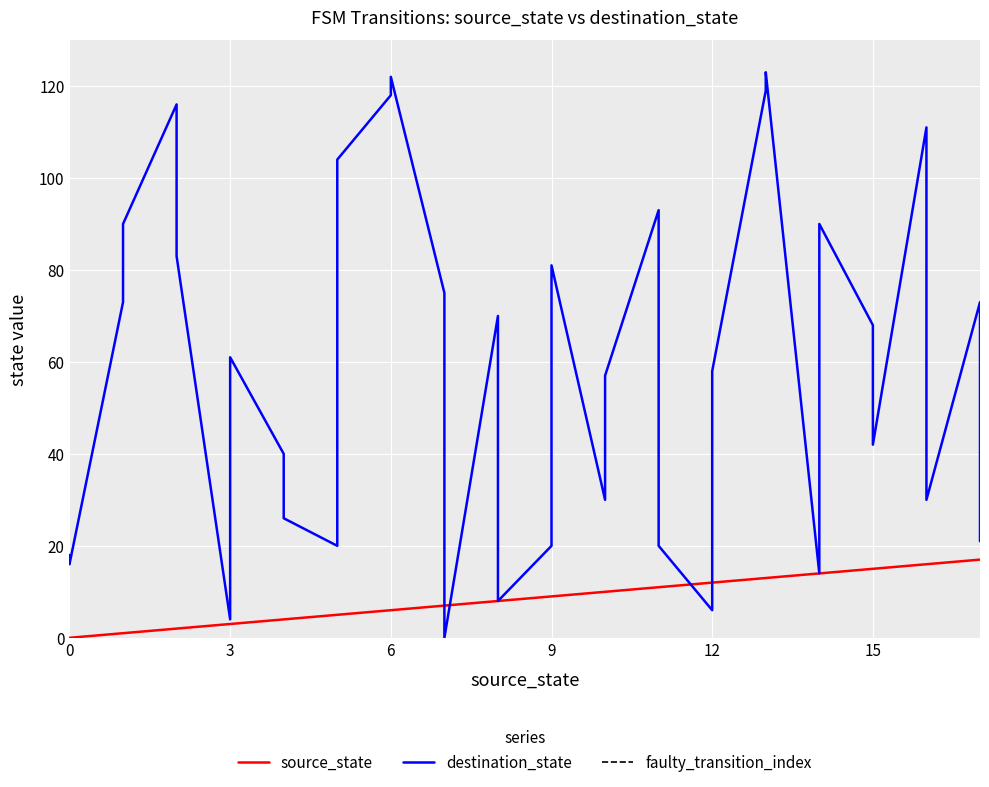

How many series are shown in this chart?

2